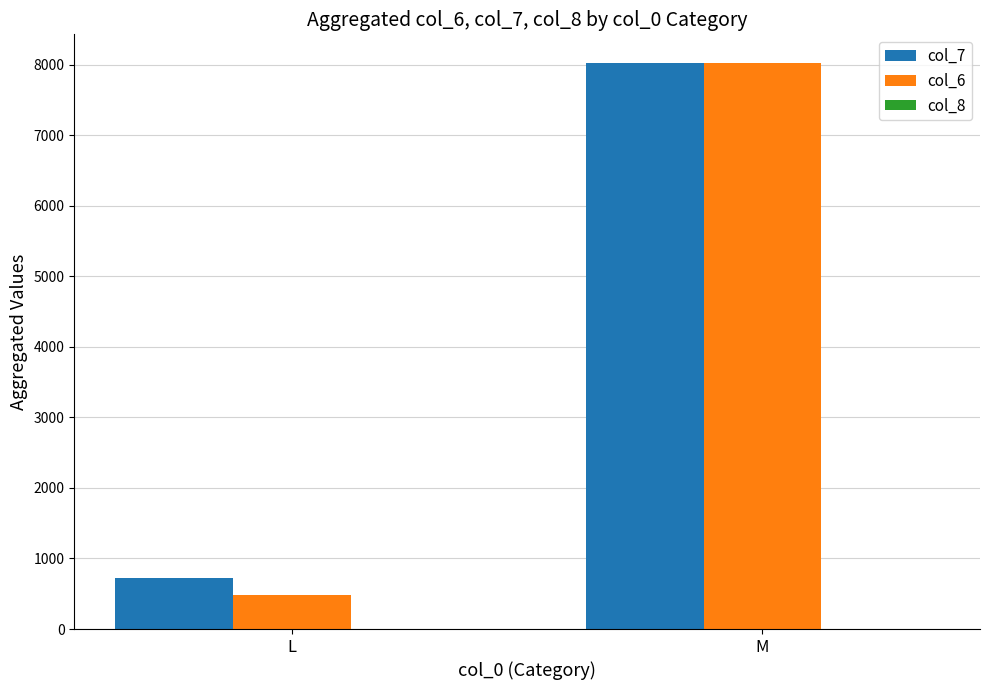

What is the sum of all col_6 values?

8513